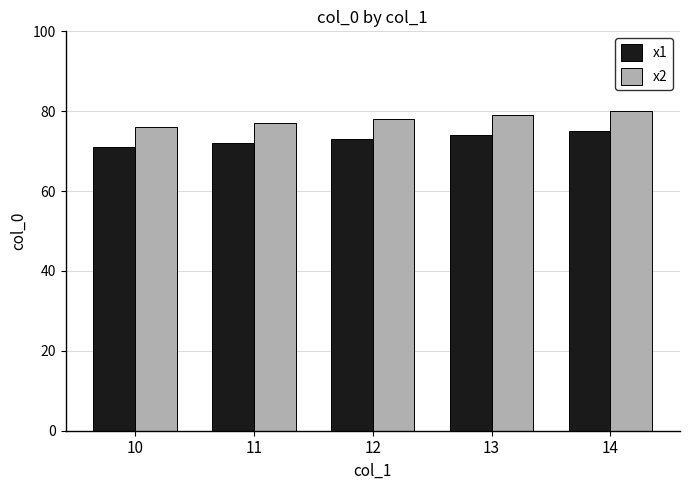

At how many categories does at least one series exceed 74?

5